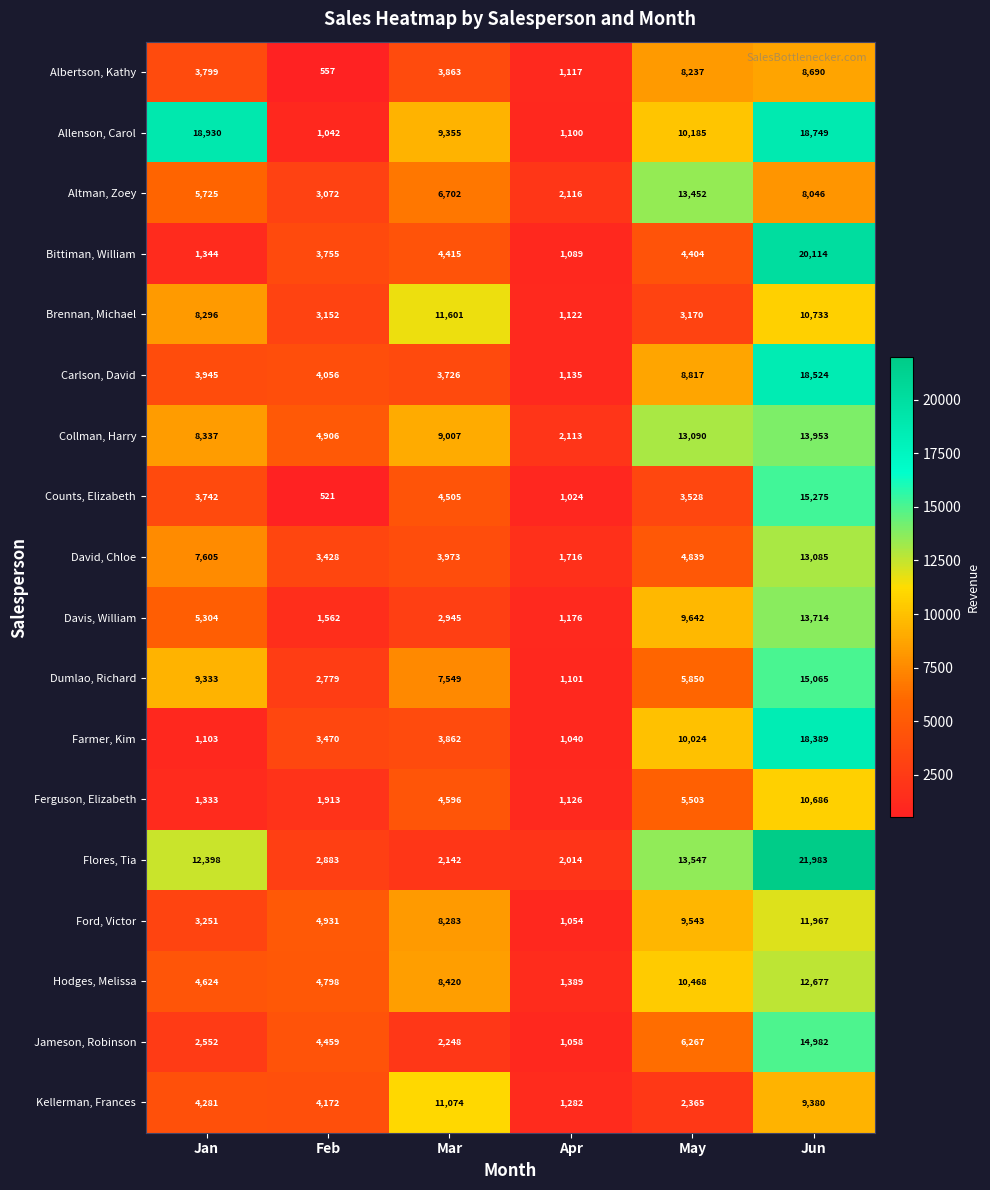

True or false: Ford, Victor has a value of 8235 at Feb.

False